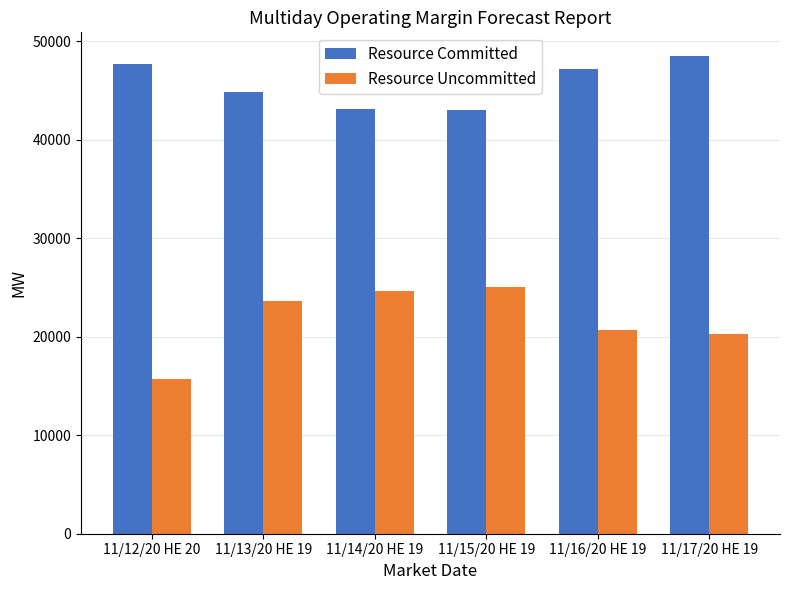

What is the sum of the Resource Committed values at 11/14/20 HE 19 and 11/12/20 HE 20?

90790.8